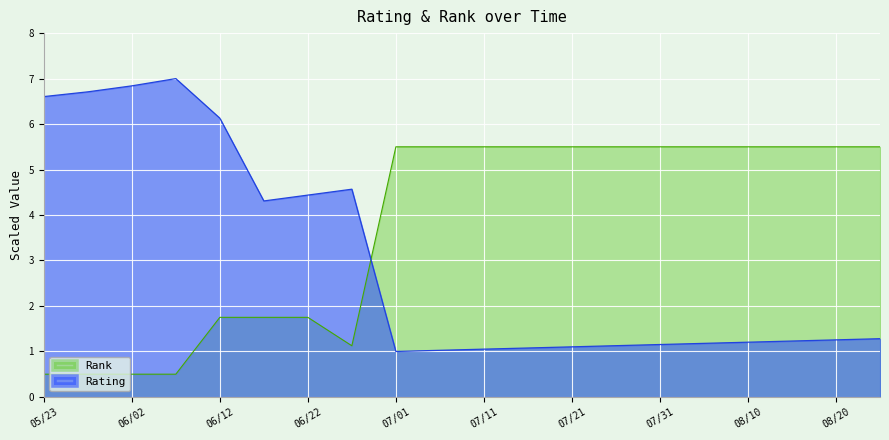

After their last crossing, which series has the higher values: rating or rank?

rank